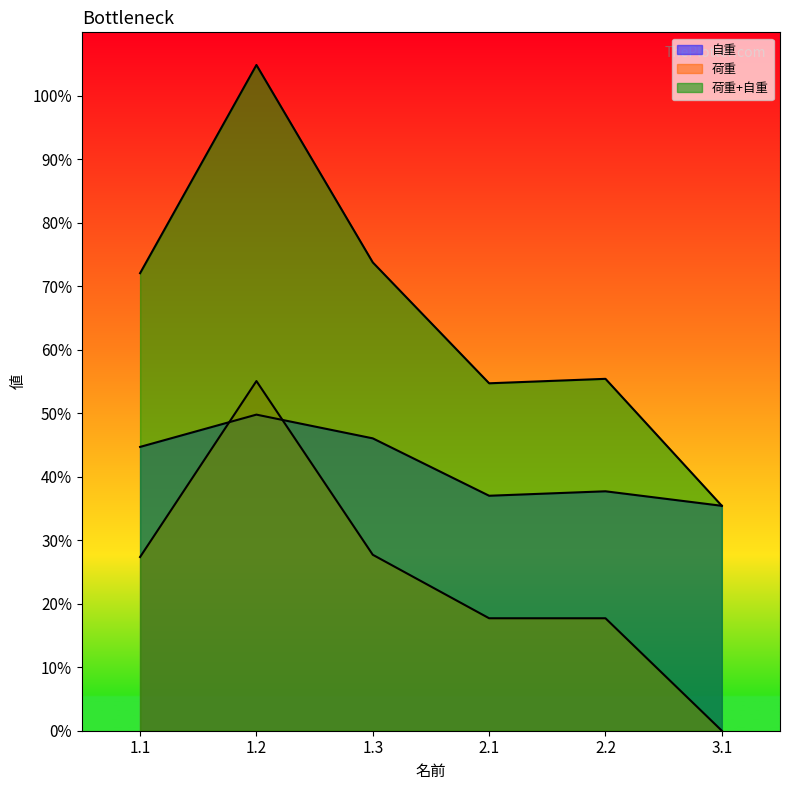

At which label is 荷重 closest to 27?

1.1